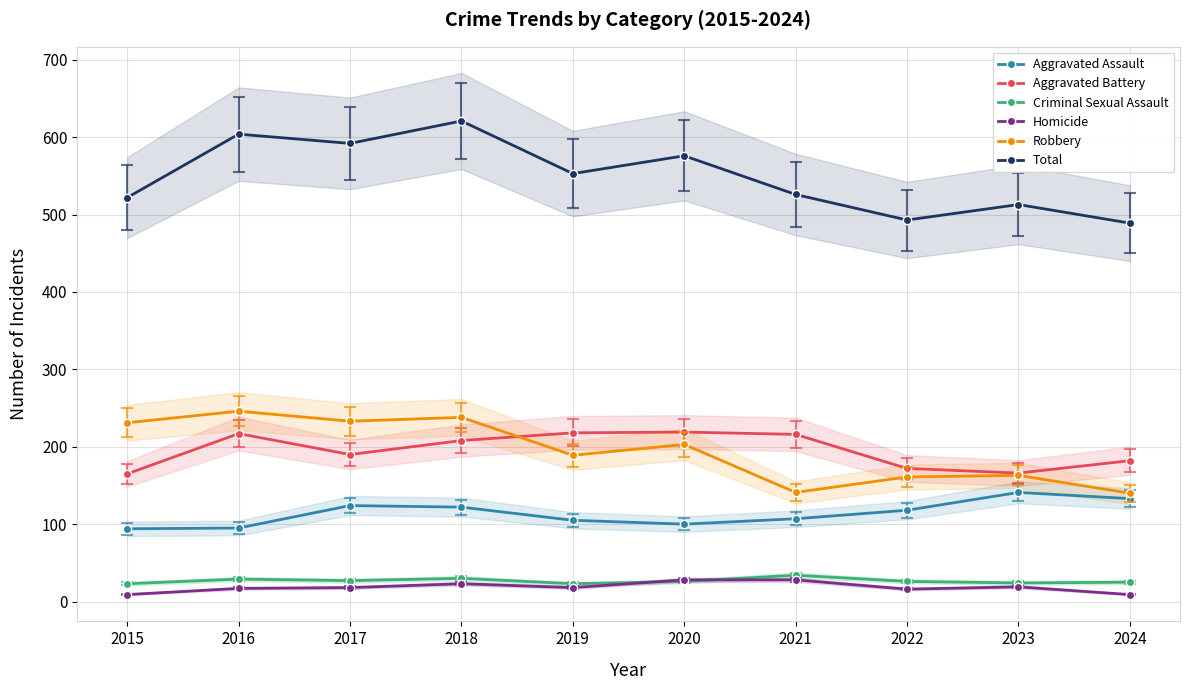

Is the value of Homicide at 2022 greater than the value of Aggravated Battery at 2017?

No